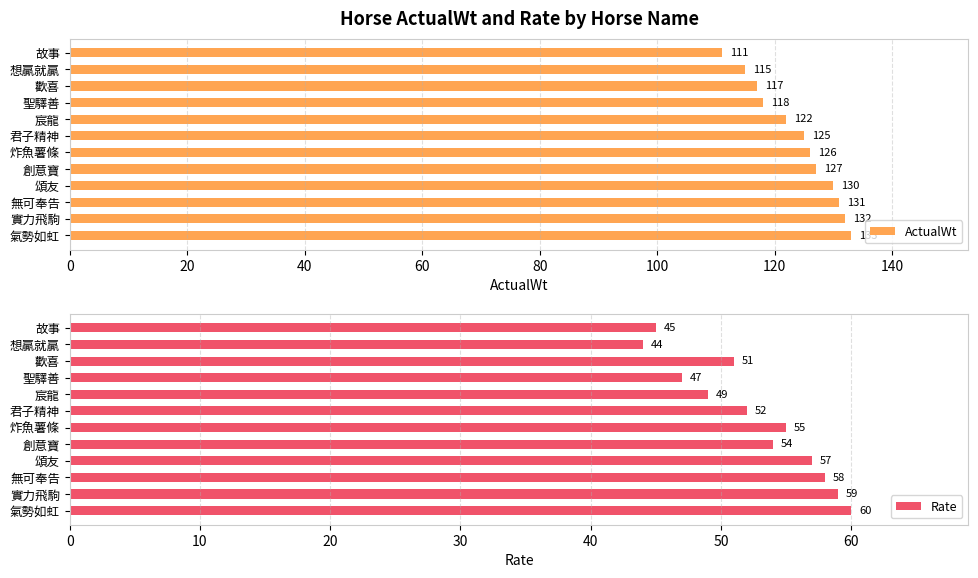

What is the average value of the ActualWt series?

124